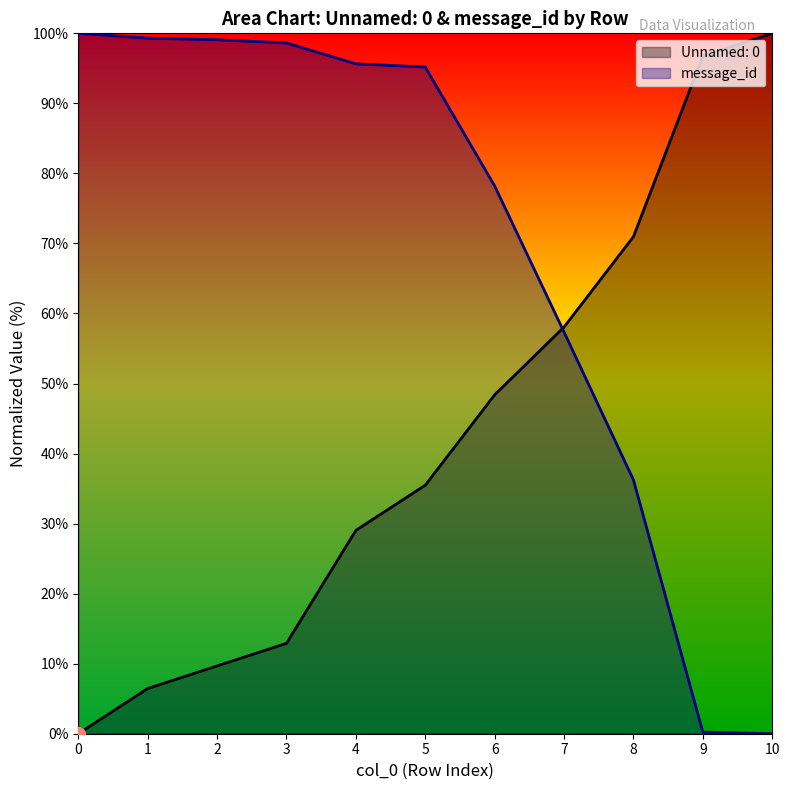

How many series are shown in this chart?

2